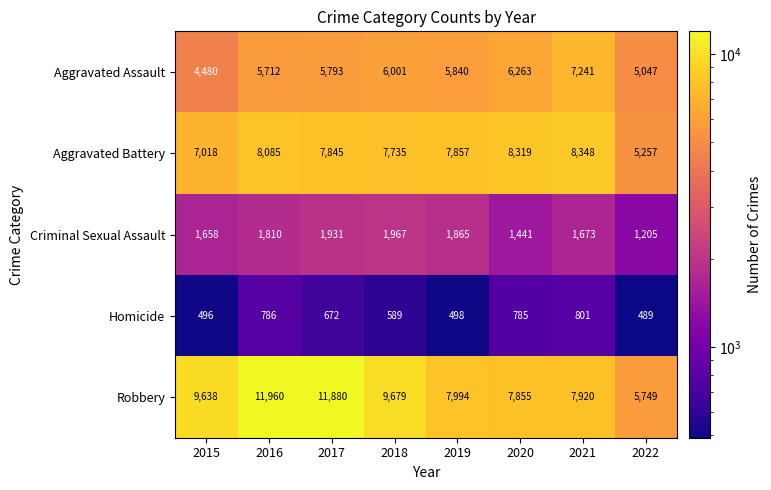

Rank the series at 2017 from lowest to highest value.

Homicide, Criminal Sexual Assault, Aggravated Assault, Aggravated Battery, Robbery